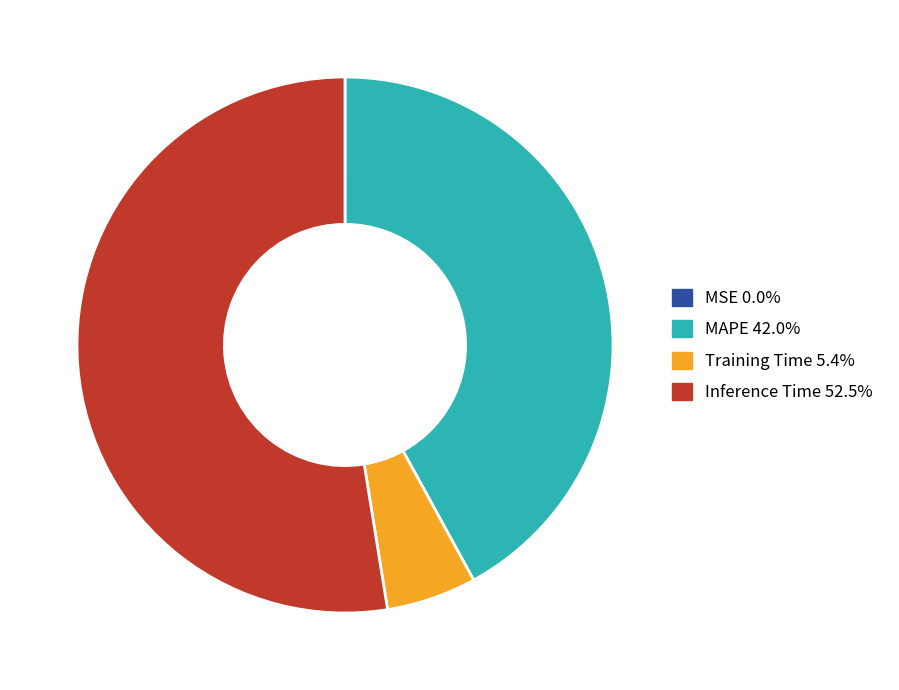

Does any single category account for the majority?

Yes